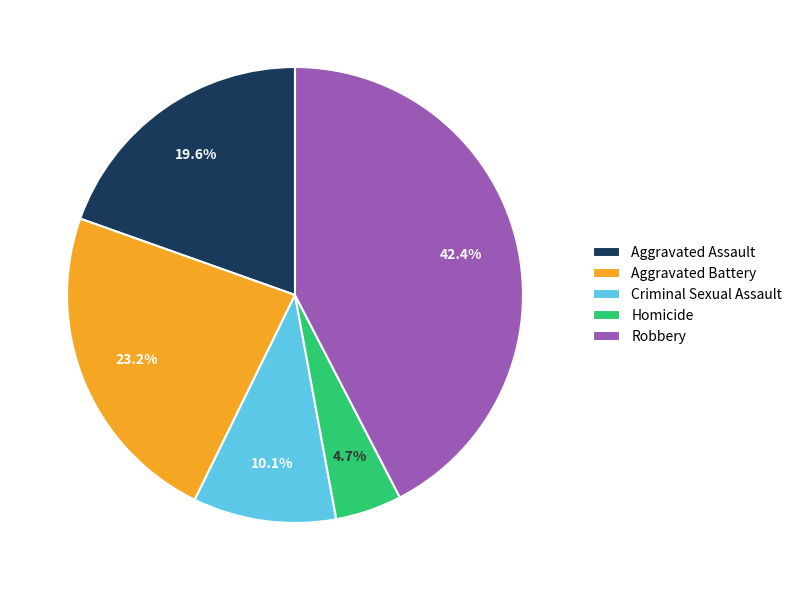

Which slice is the smallest?

Homicide